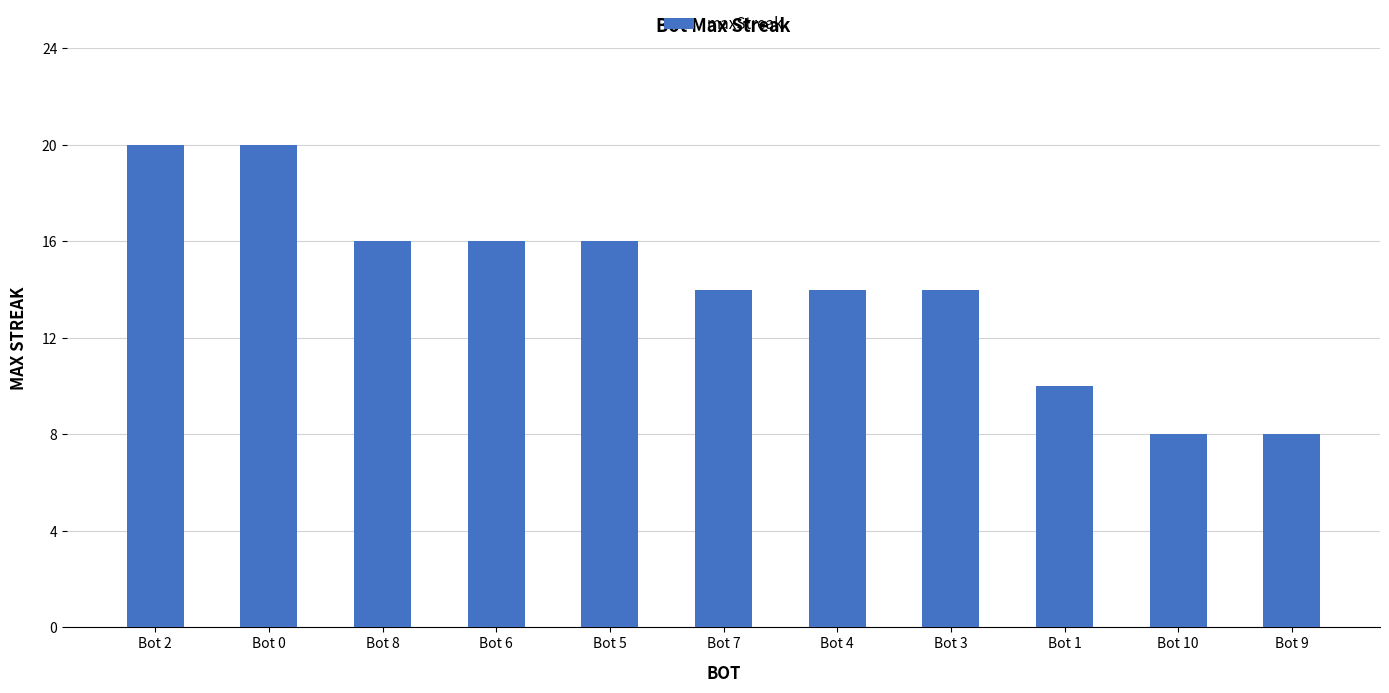

What position from the right is Bot 4?

5